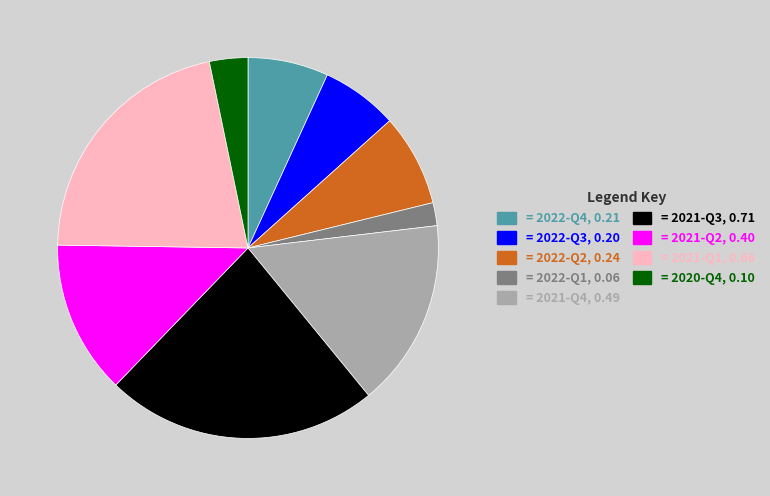

Rank the categories by value from lowest to highest.

= 2022-Q1, 0.06, = 2020-Q4, 0.10, = 2022-Q3, 0.20, = 2022-Q4, 0.21, = 2022-Q2, 0.24, = 2021-Q2, 0.40, = 2021-Q4, 0.49, = 2021-Q1, 0.66, = 2021-Q3, 0.71